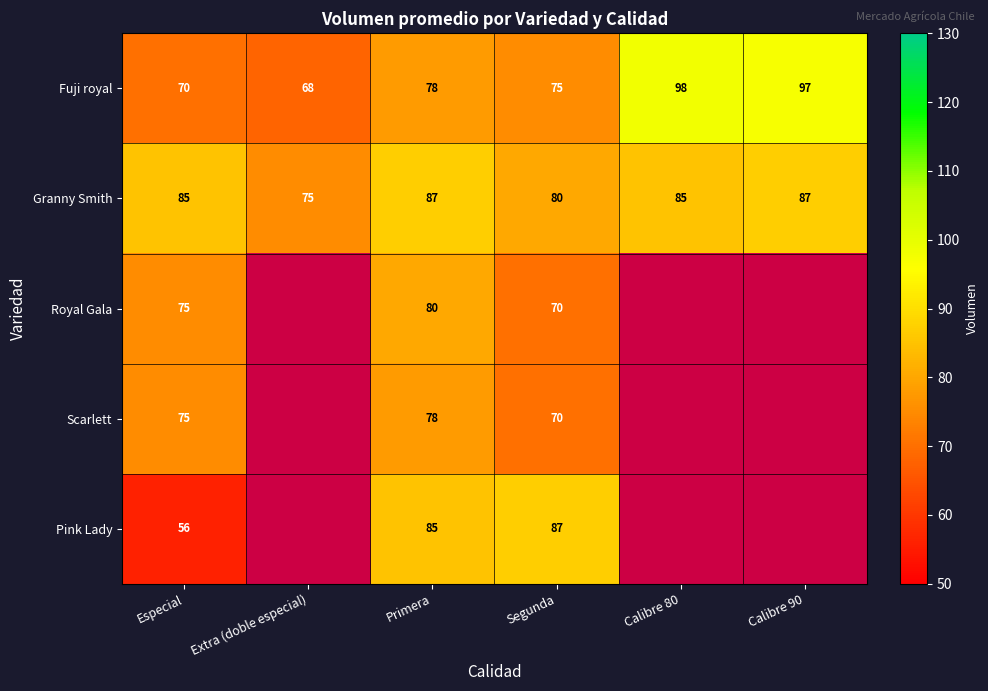

Count the number of categories in the chart.

6